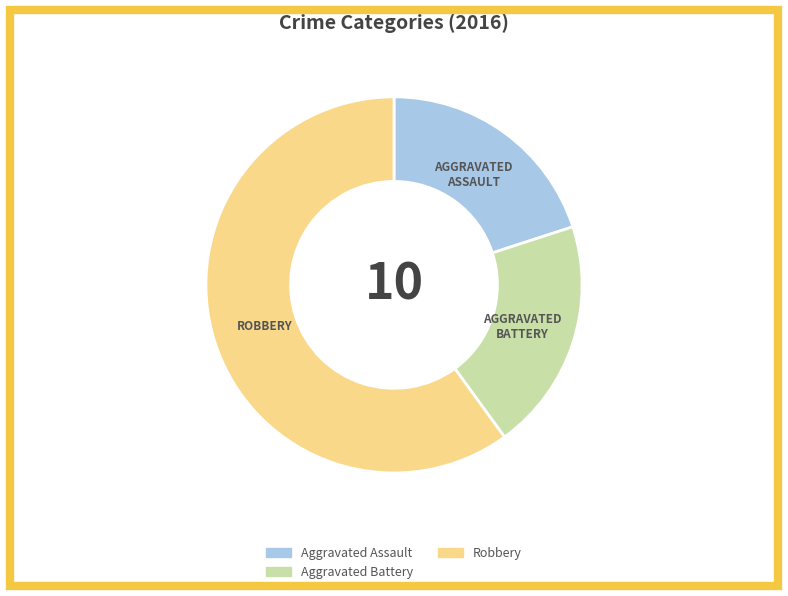

Approximately how many times larger is the value at Aggravated Battery compared to Robbery?

0.3